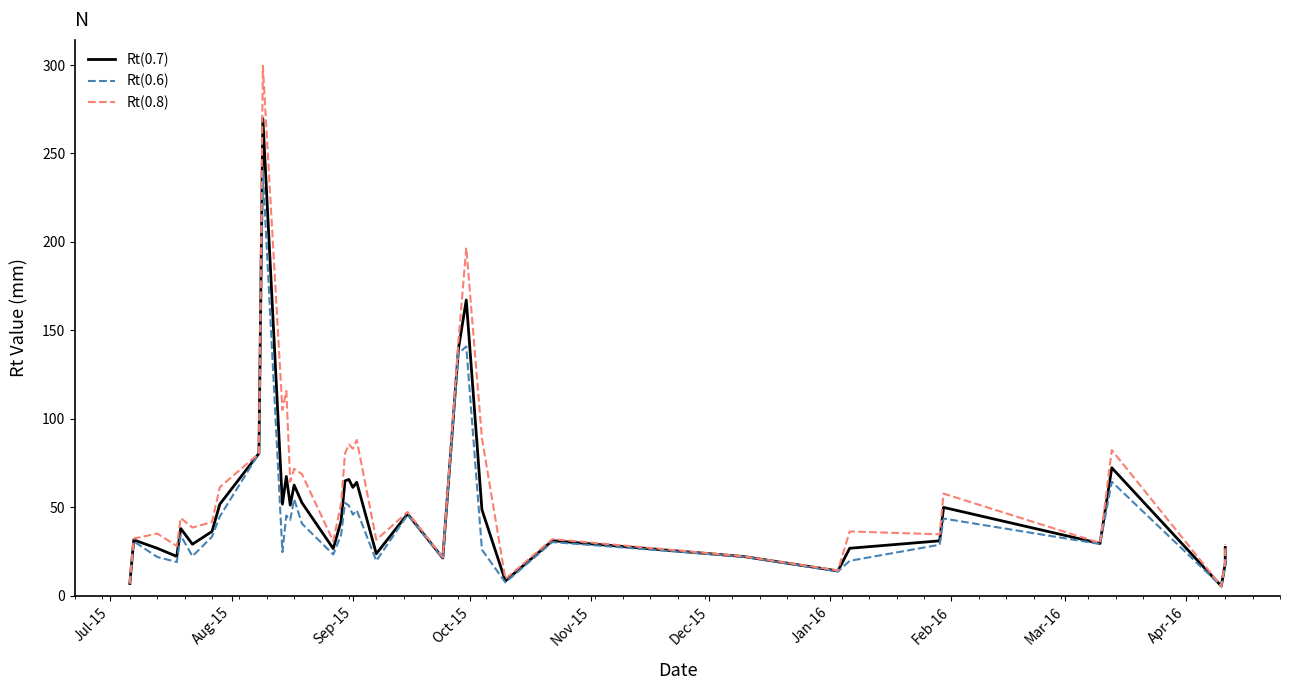

How many data points in Rt(0.8) are less than 44?

19